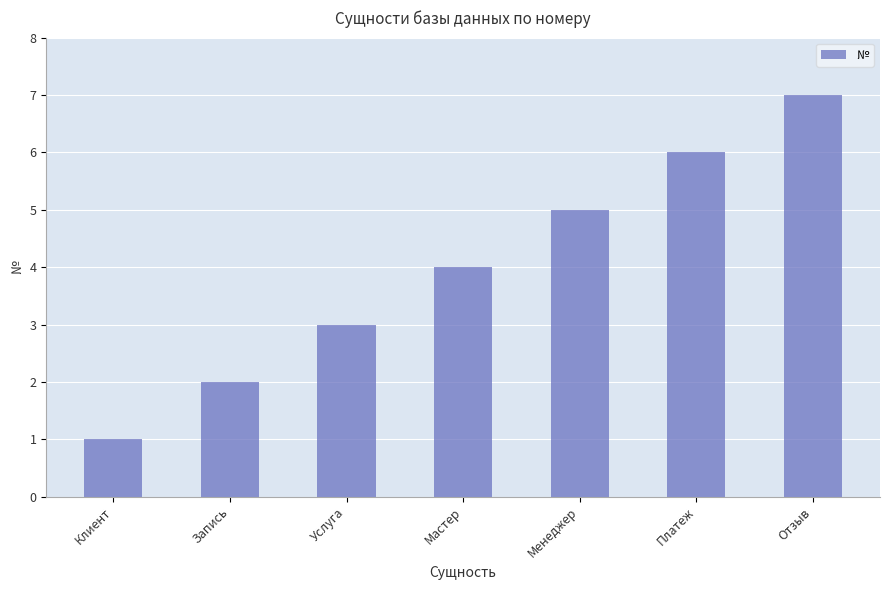

How many distinct data groups are displayed?

1